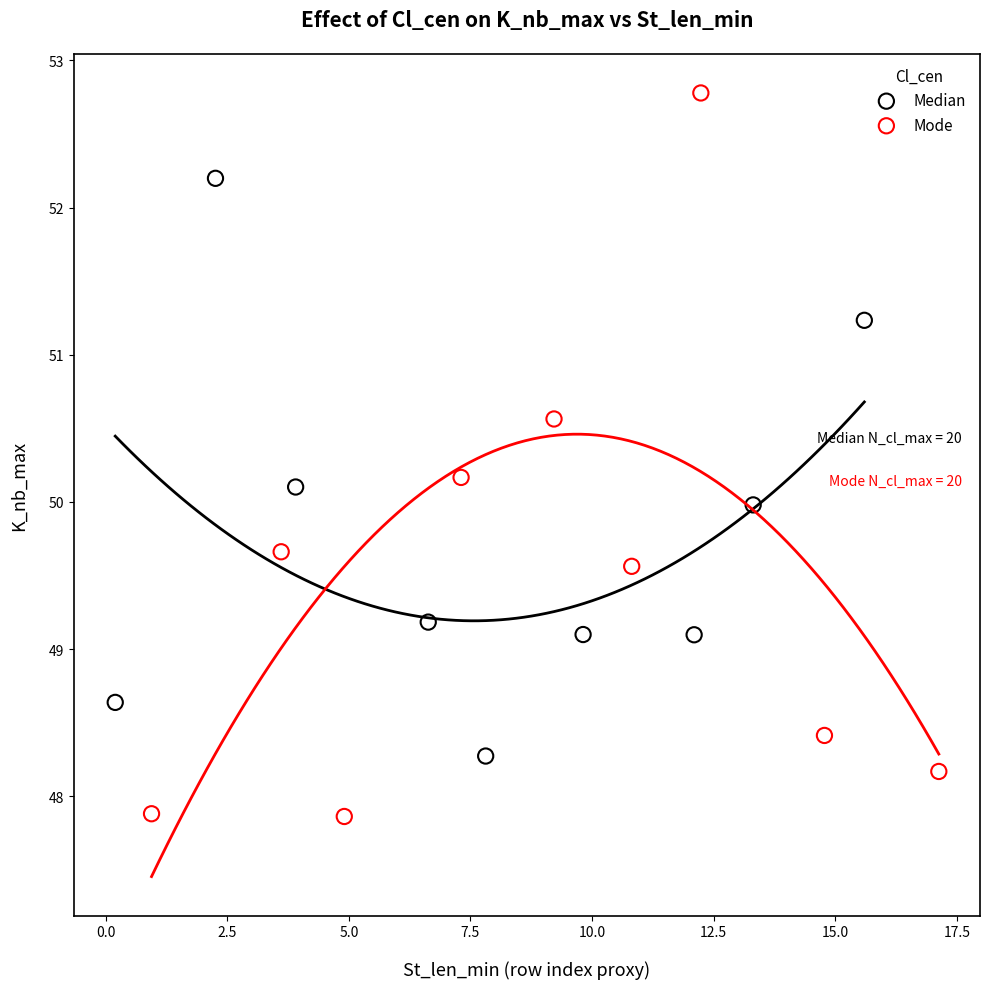

Which series reaches the minimum Y coordinate?

Mode